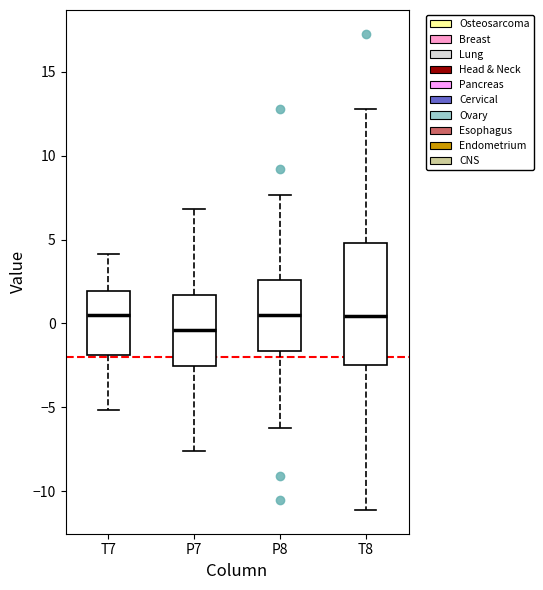

Reading left to right, read every box against the y-axis: the position of its median line, the range the box covers, and the ends of its whiskers. The values are not printed on the chart, so give them approximately, as read against the axis.

T7: median 0.5, box -2.0 to 2.0, whiskers -5.0 to 4.0
P7: median -0.5, box -2.5 to 1.5, whiskers -7.5 to 7.0
P8: median 0.5, box -1.5 to 2.5, whiskers -6.0 to 7.5
T8: median 0.5, box -2.5 to 5.0, whiskers -11.0 to 13.0